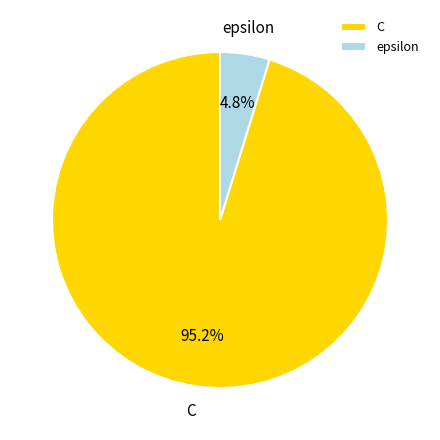

Does epsilon account for over 50% of the chart?

No